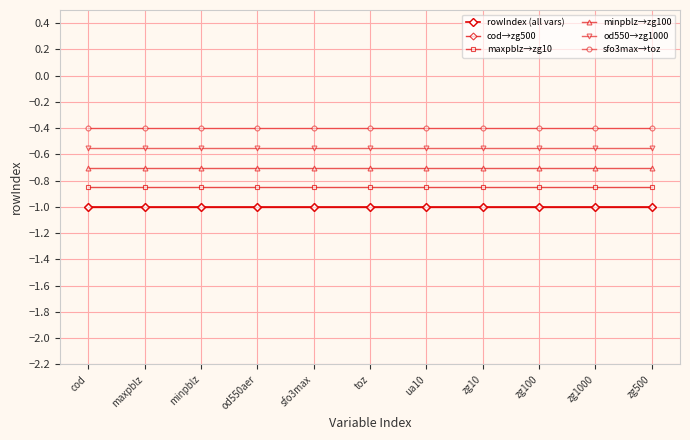

Does the chart have visible grid lines?

Yes